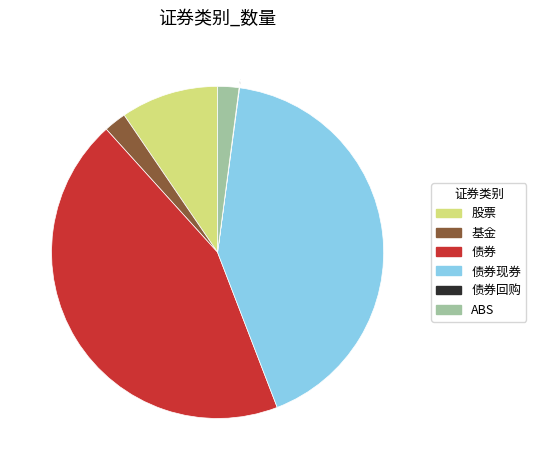

The 债券 slice represents 56% of the pie. True or false?

False